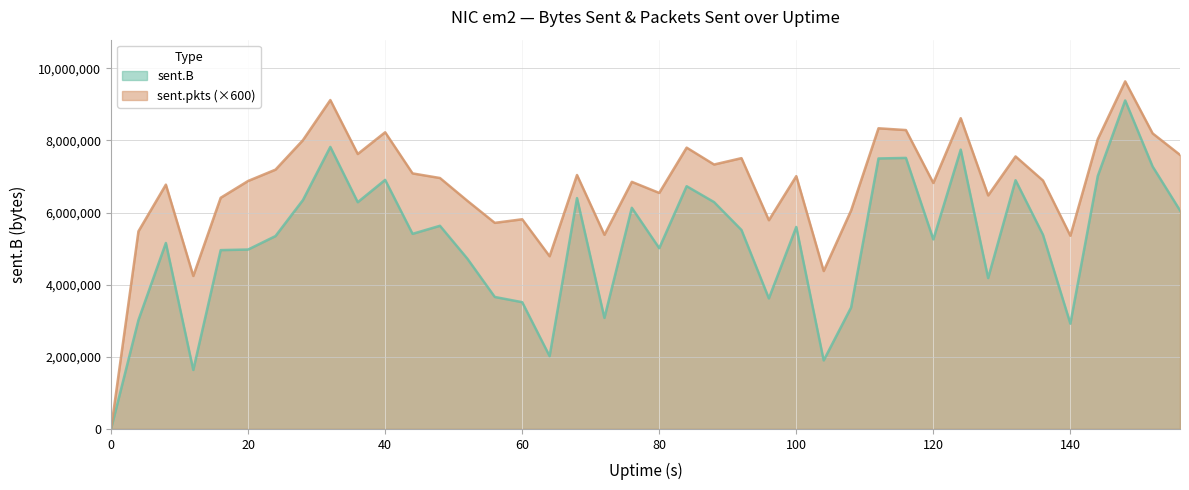

What is the approximate value of sent.pkts at 68, to the nearest 10?

7041000